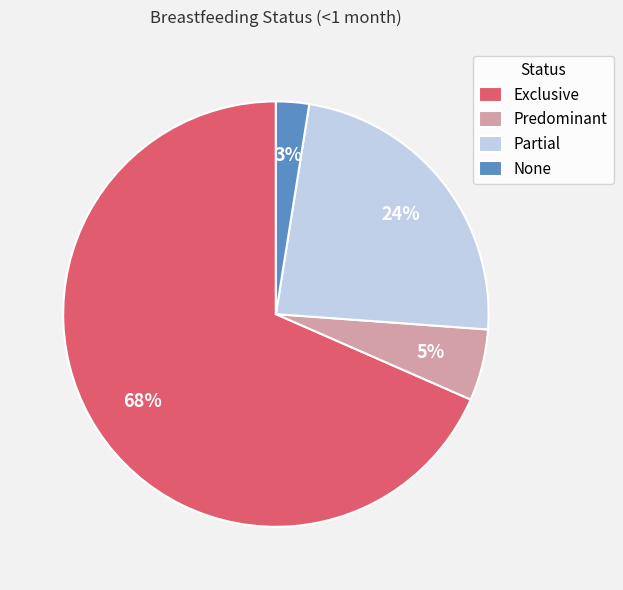

Is Exclusive the majority of the pie?

Yes